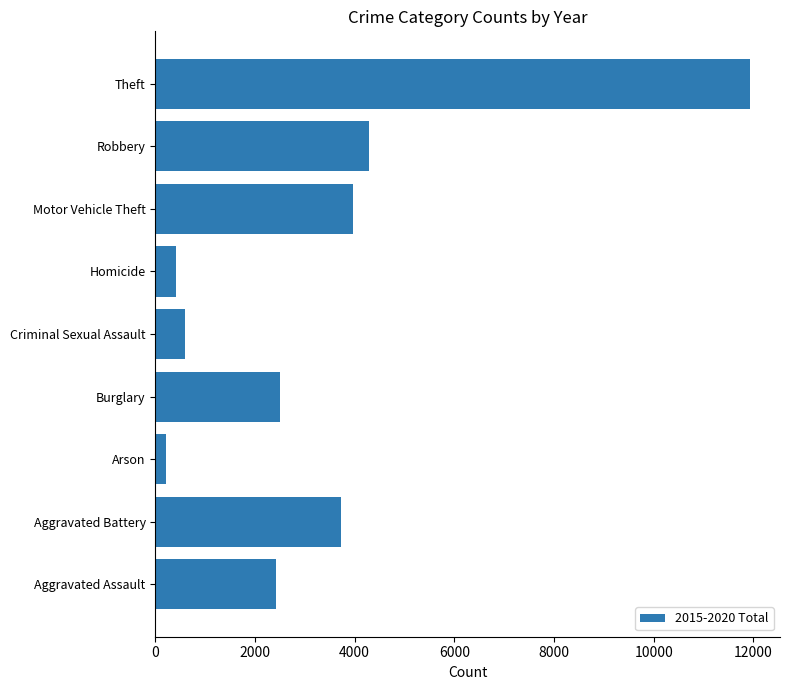

How many data points are less than 2508?

4